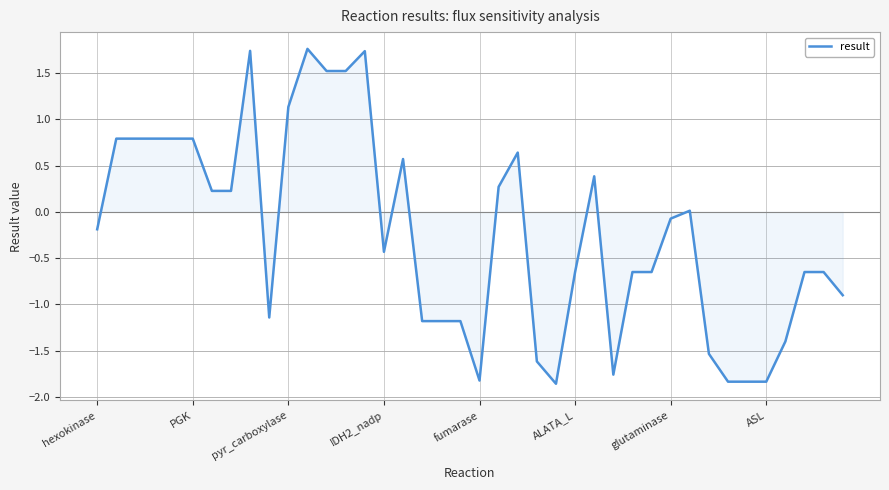

What is the difference between the maximum and minimum values?

3.6